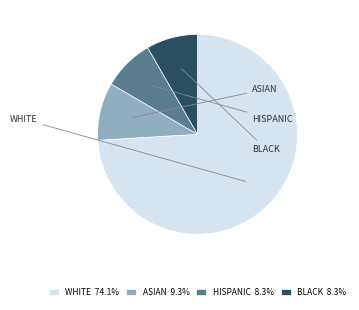

How many segments does this pie chart have?

4